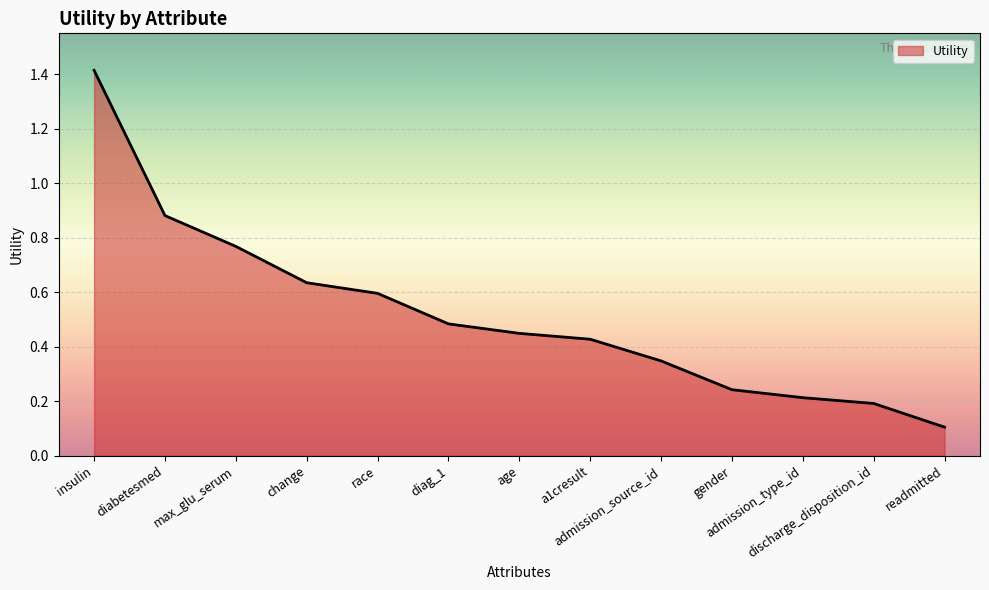

The value at age is 0.3. True or false?

False